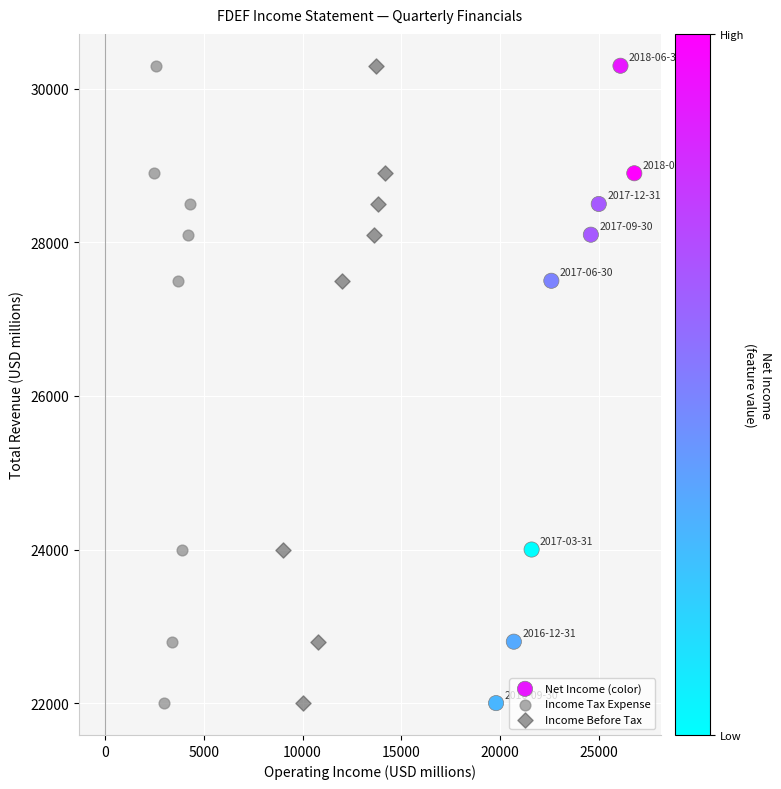

What are all the series names shown in the legend?

Net Income (color), Income Tax Expense, Income Before Tax